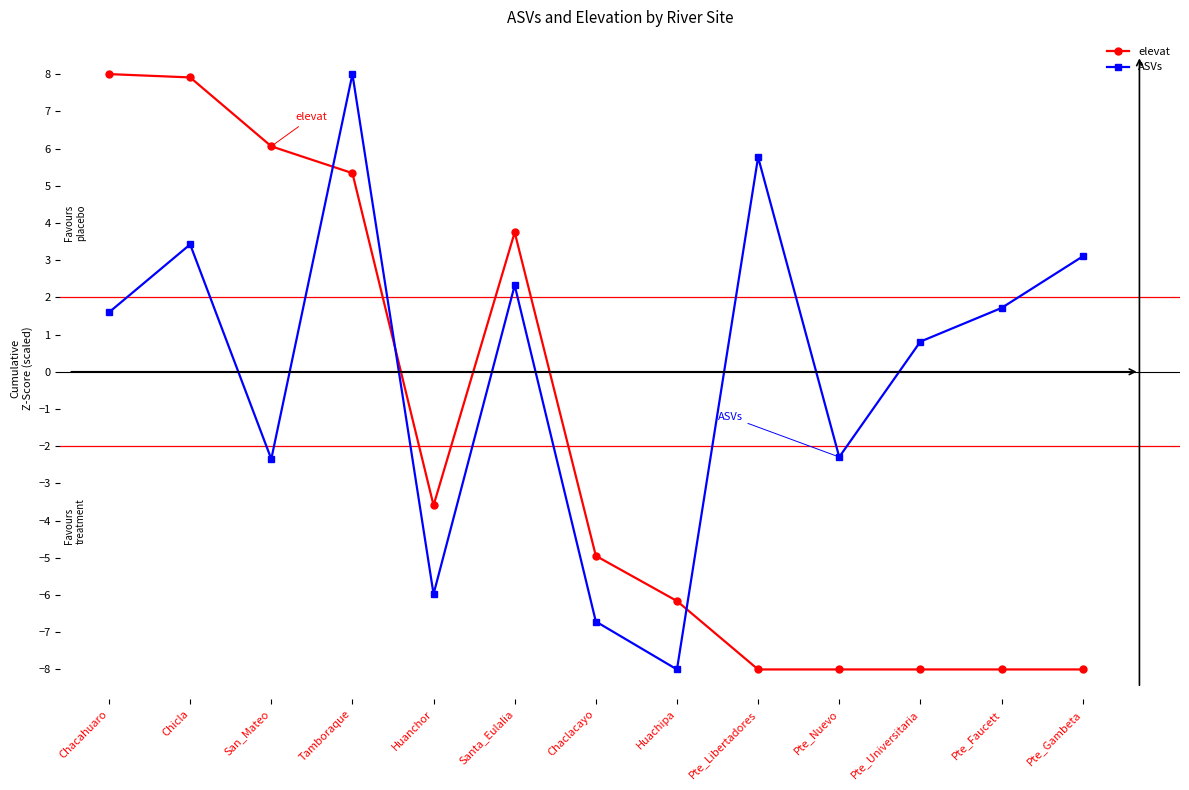

True or false: elevat has a value of 3.5 at San_Mateo.

False